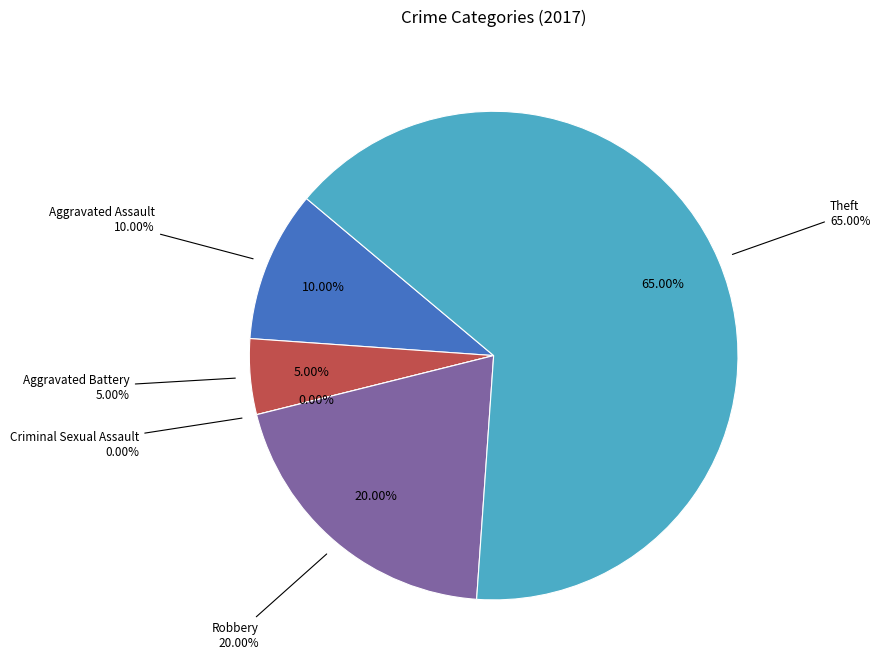

Which slice is the largest?

Theft